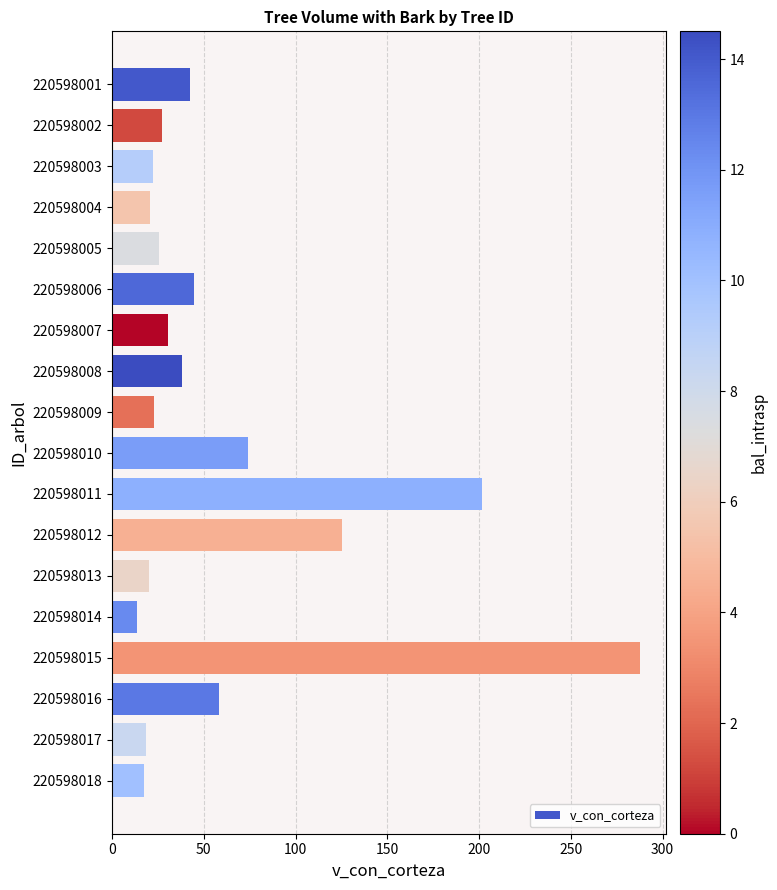

What is the value of the 2nd bar from the top?

27.4